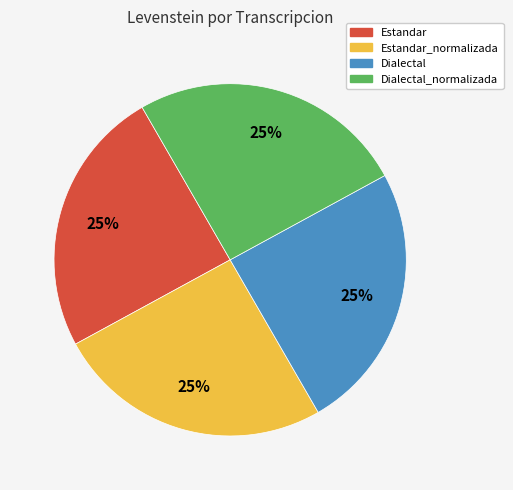

To the nearest percent, what is the average slice percentage?

25%